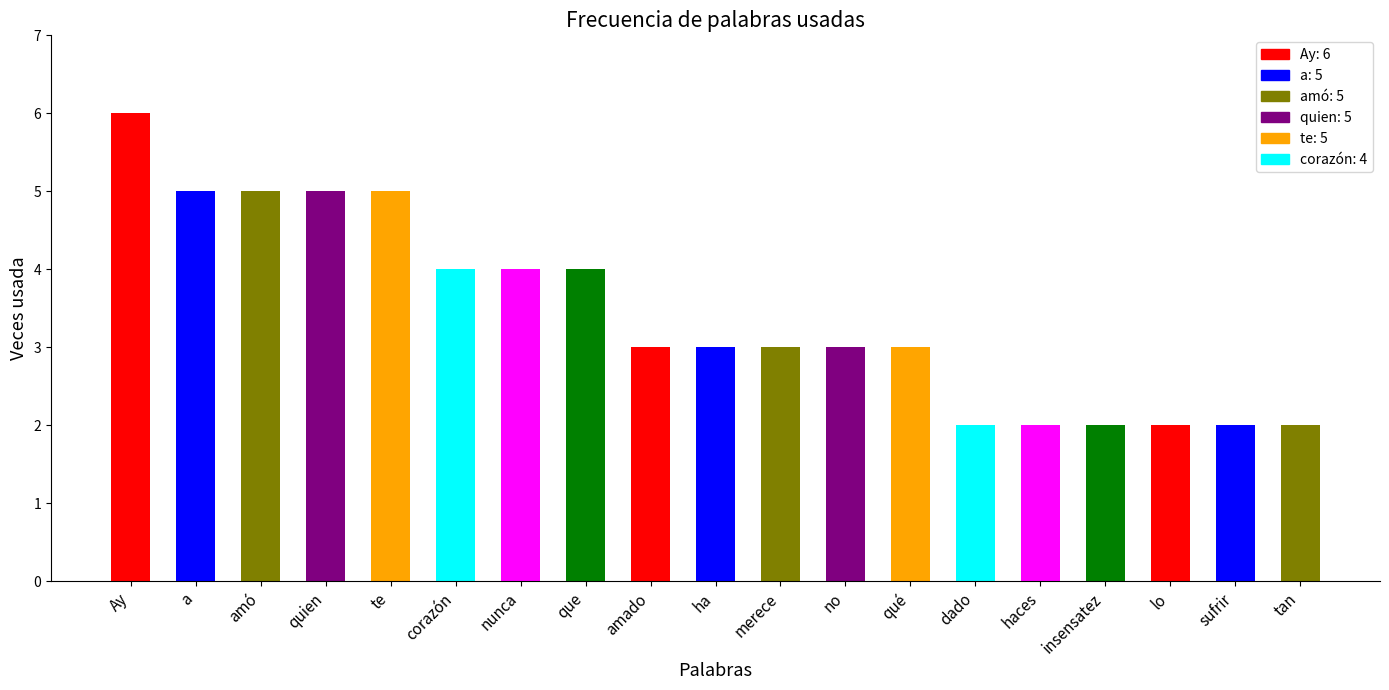

At which category does the chart reach its peak across all series?

Ay